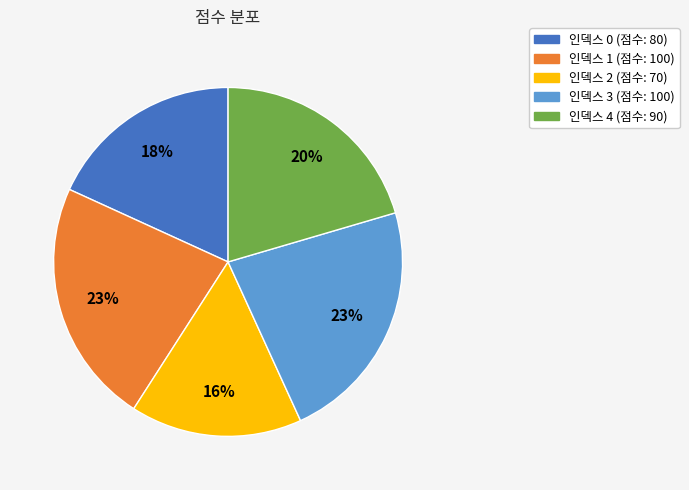

To the nearest percent, what is the average slice percentage?

20%